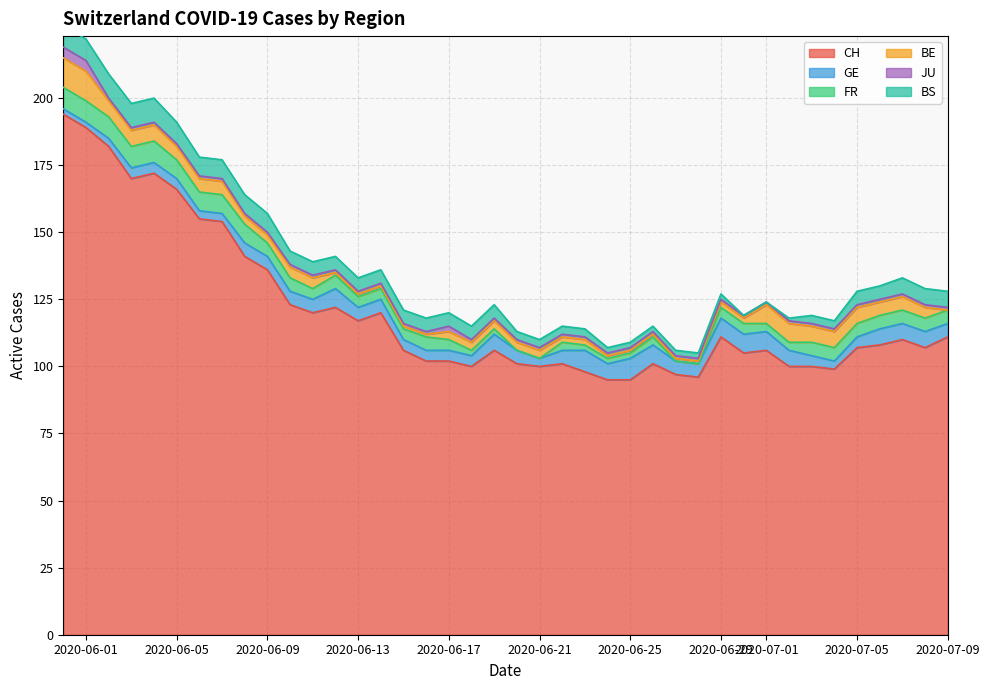

What are all the series names shown in the legend?

CH, GE, FR, BE, JU, BS